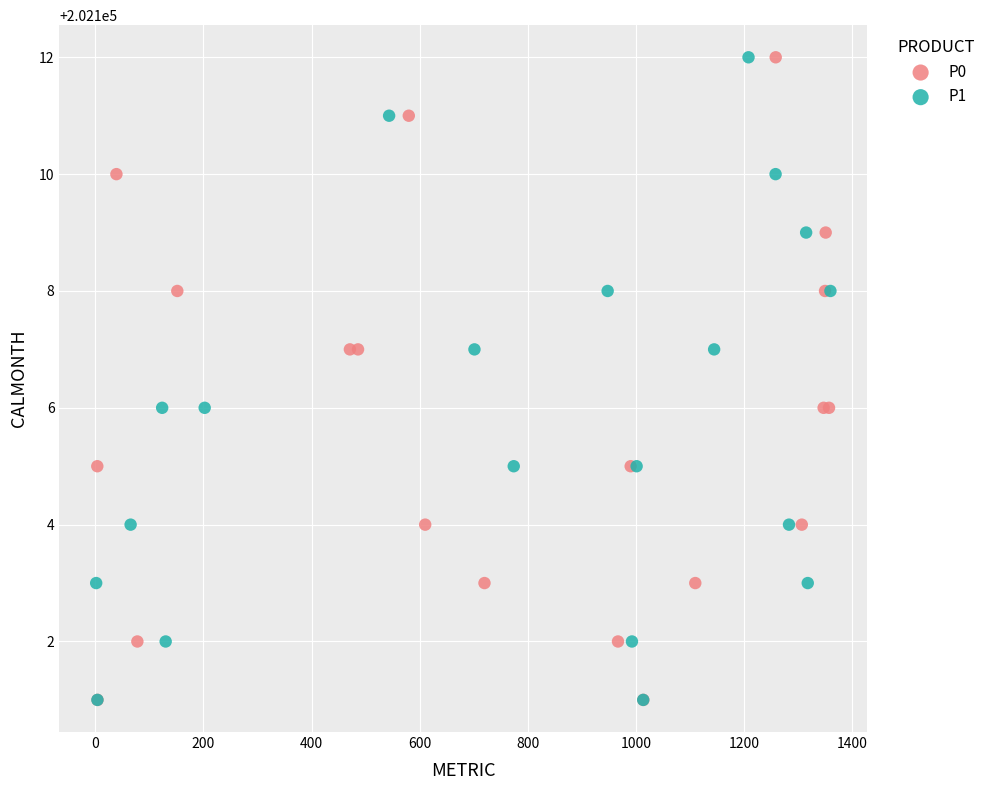

What are all the series names shown in the legend?

P0, P1